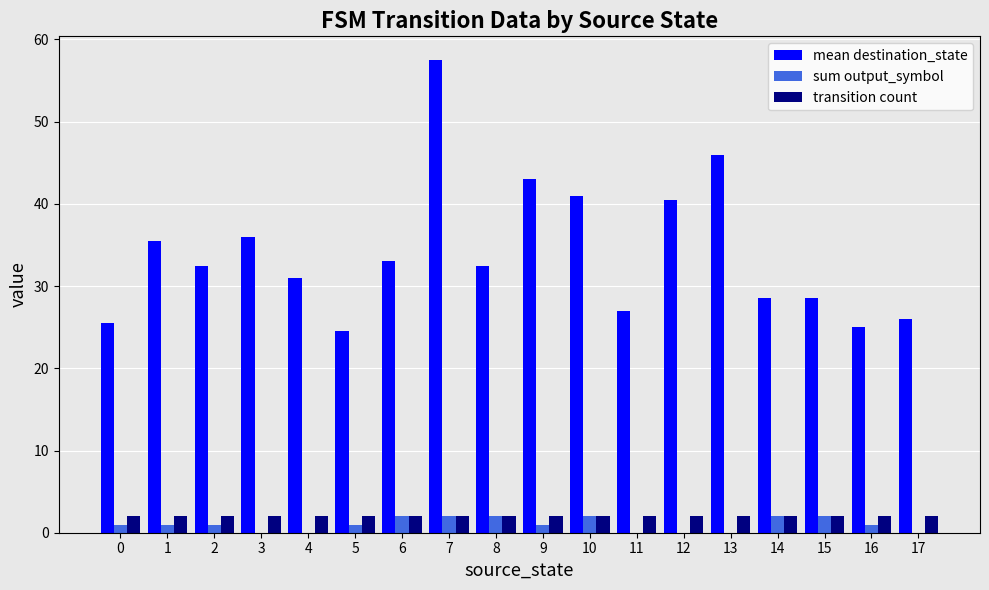

At which category is the sum across all series the highest?

7